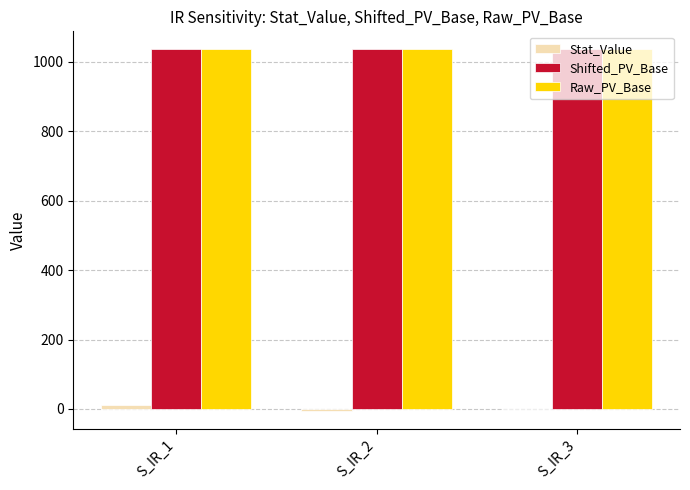

The value of Shifted_PV_Base at S_IR_2 is 1035.6. True or false?

True